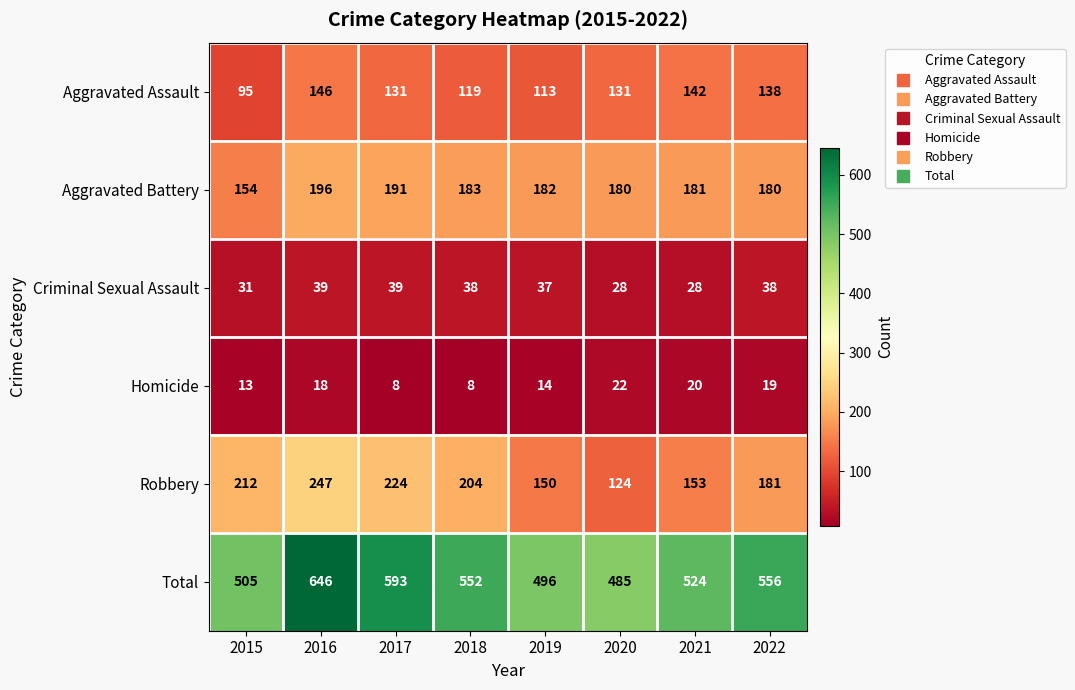

What value does the Homicide series have at 2016, to the nearest 10?

20